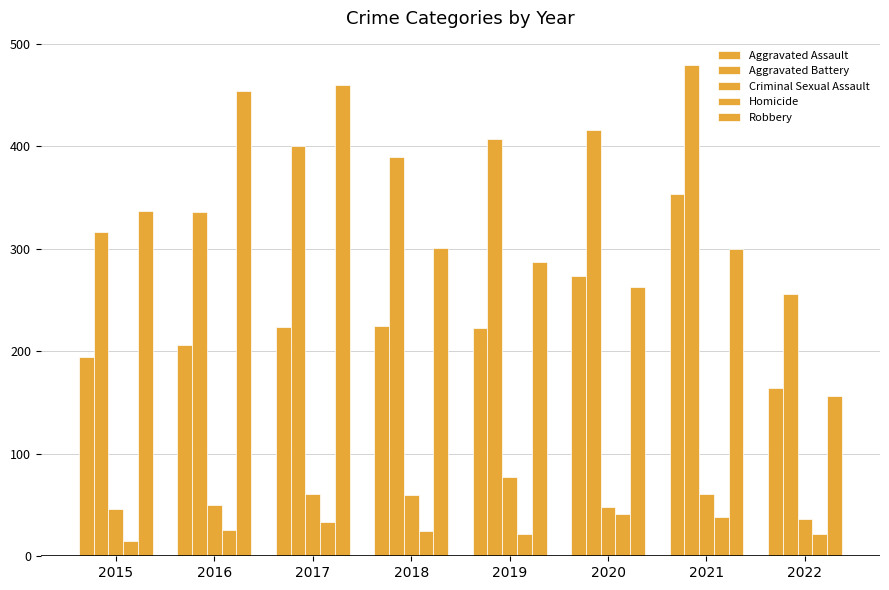

How many bars are there in total?

40